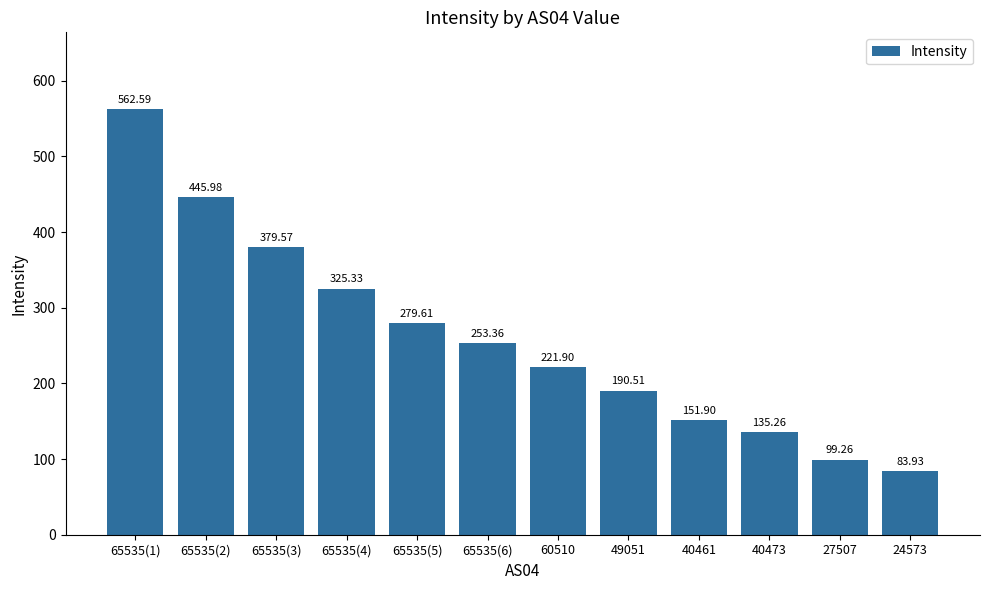

Which category has the highest value across all series?

65535(1)